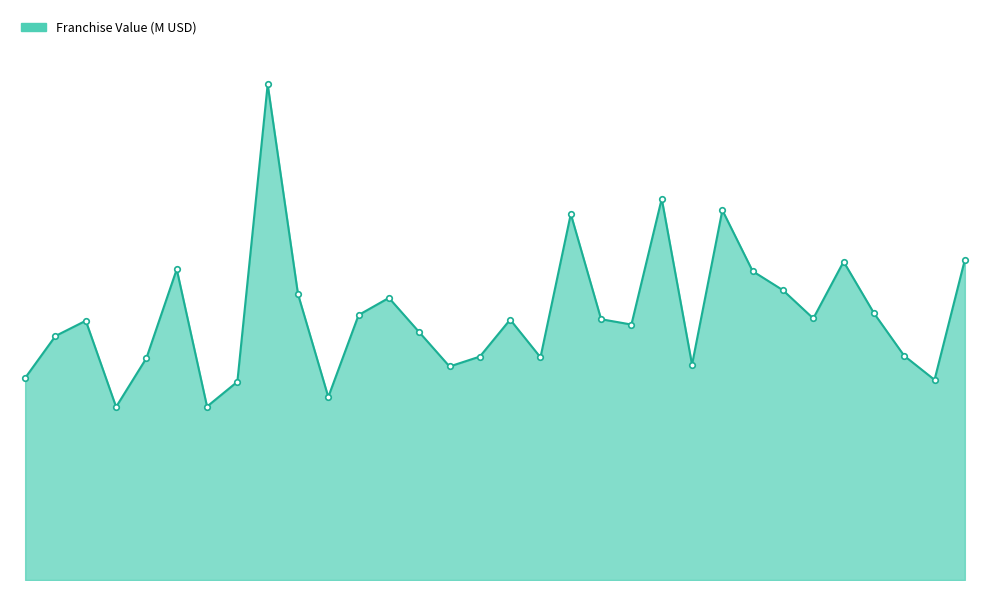

Does the chart display data point markers on the line(s)?

No